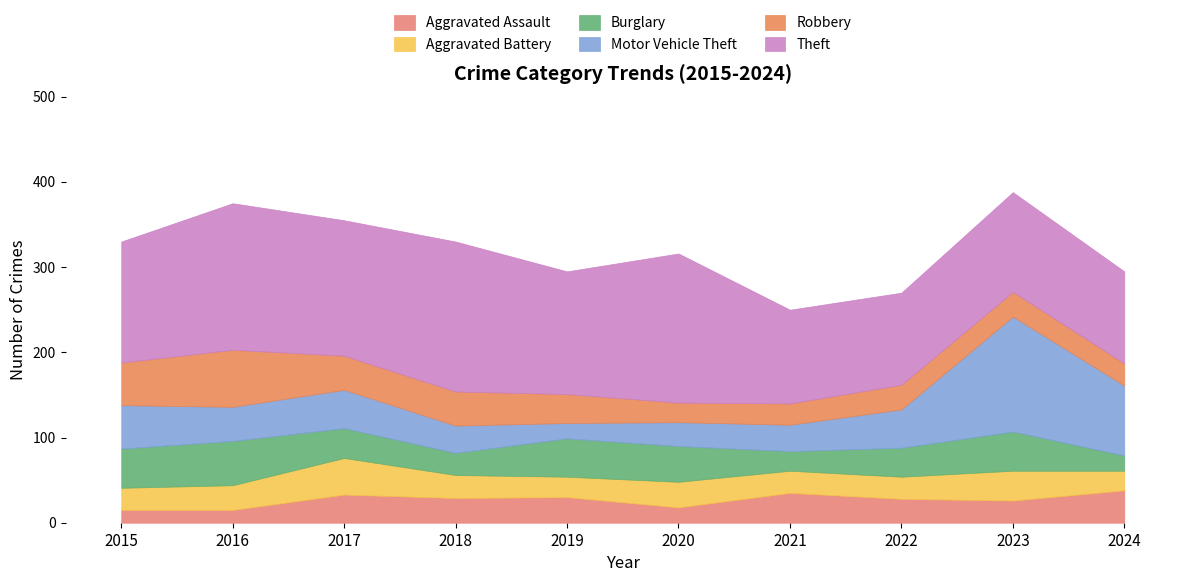

What is the sum of the Theft values at 2017 and 2024?

267